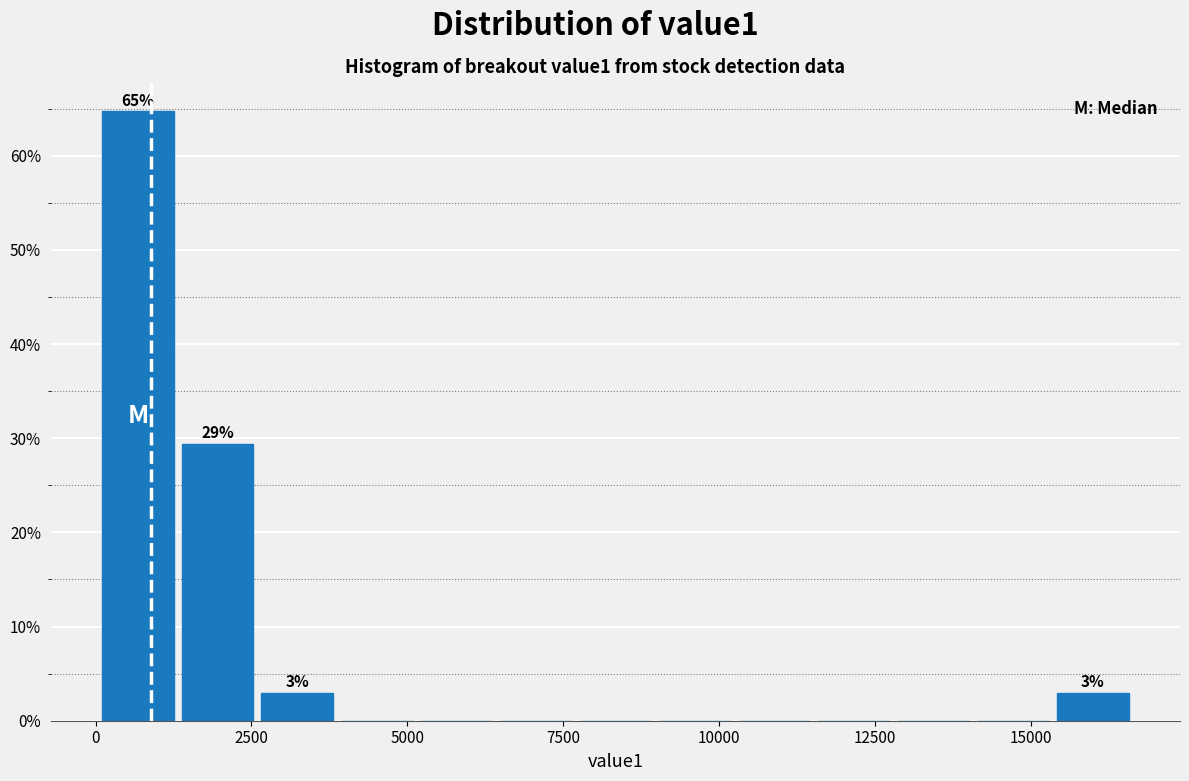

Read against the x-axis, roughly where is the centre of the tallest bar?

500